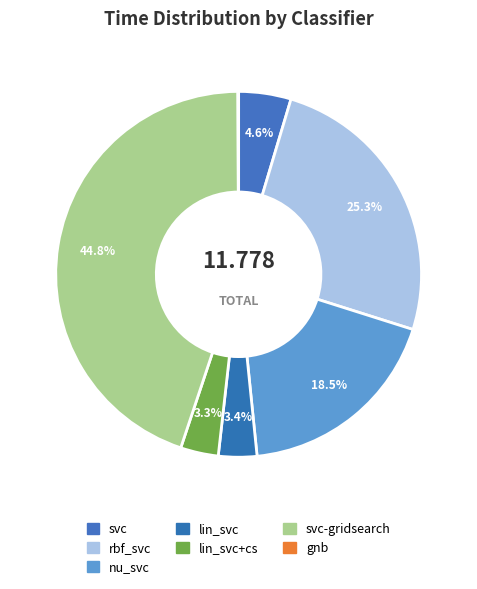

To the nearest percent, what is the combined percentage of svc-gridsearch and lin_svc+cs?

48%